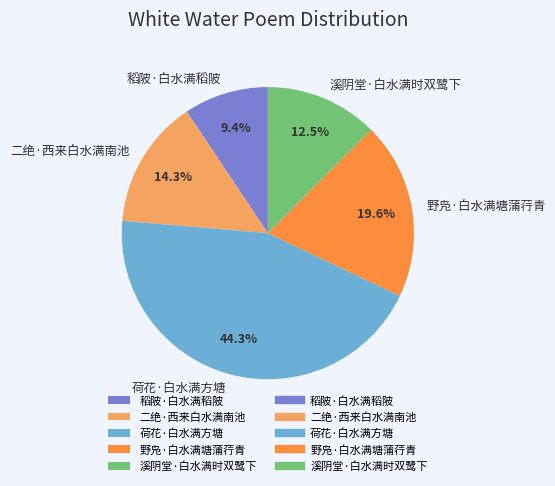

Do 溪阴堂·白水满时双鹭下 and 稻陂·白水满稻陂 together represent more than half of the pie?

No